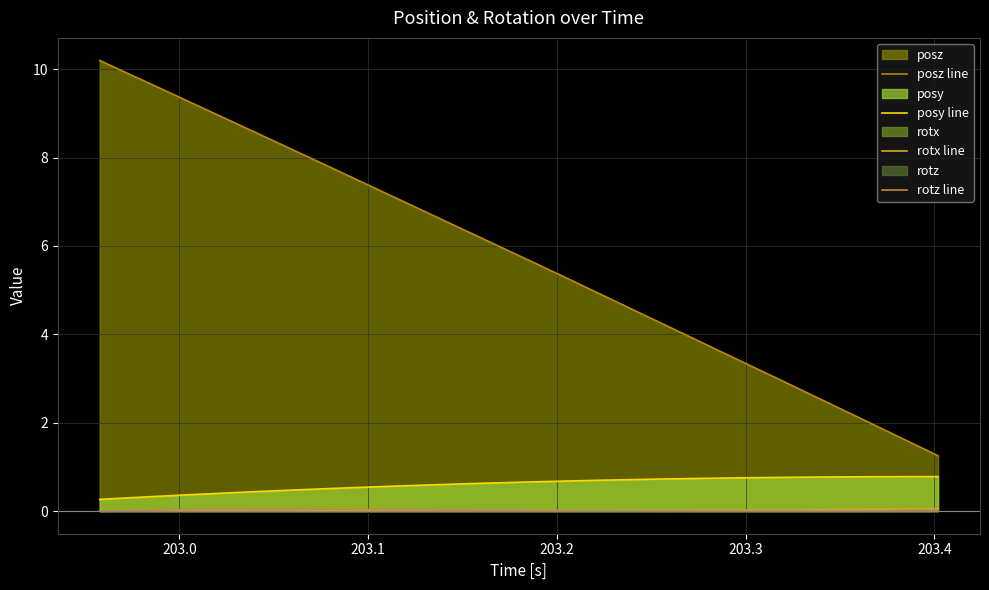

True or false: rotx line and posy line cross at least once.

False